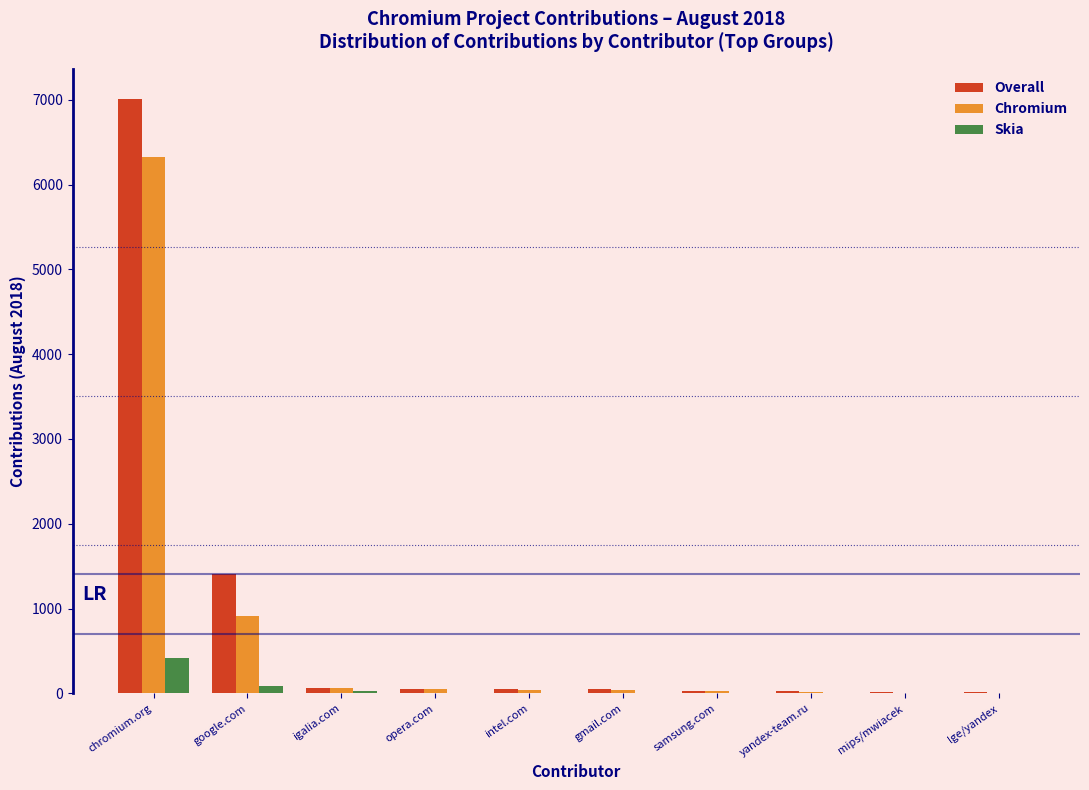

At which category is the sum across all series the highest?

chromium.org